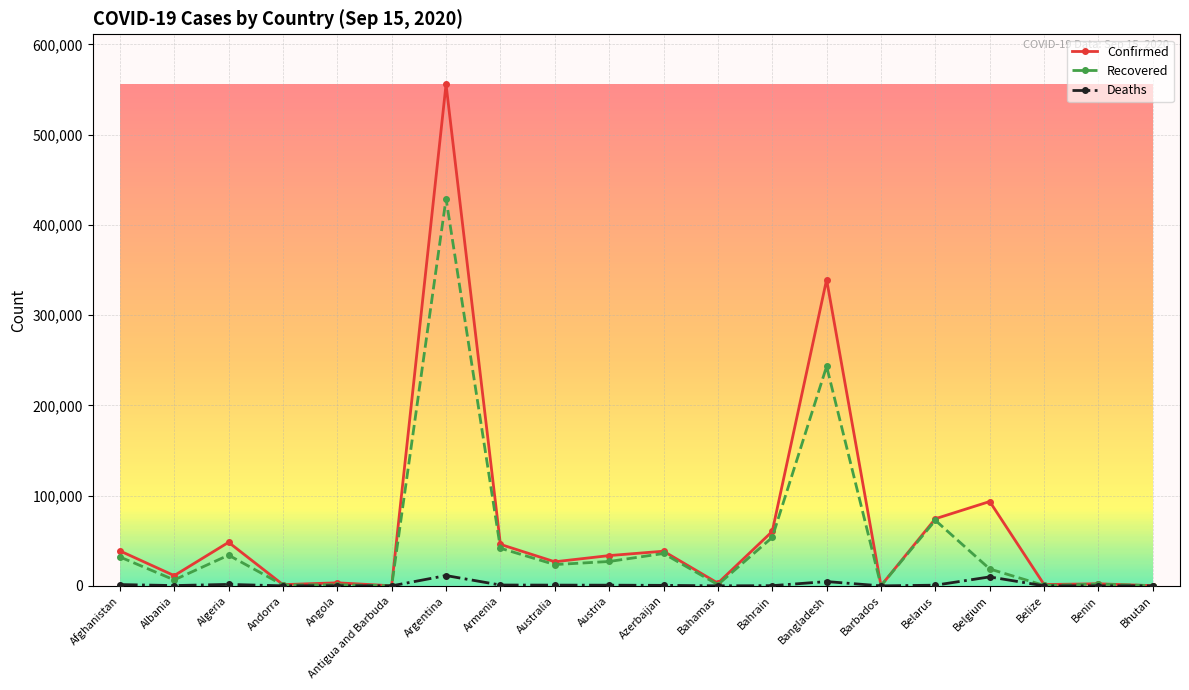

At which category is the sum across all series the highest?

Argentina